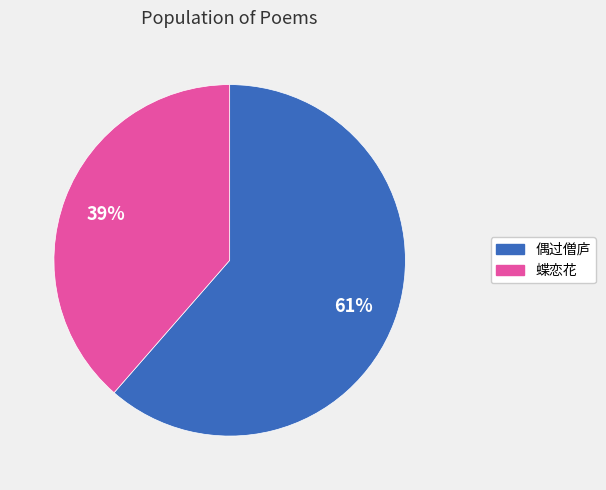

Does any single category account for the majority?

Yes